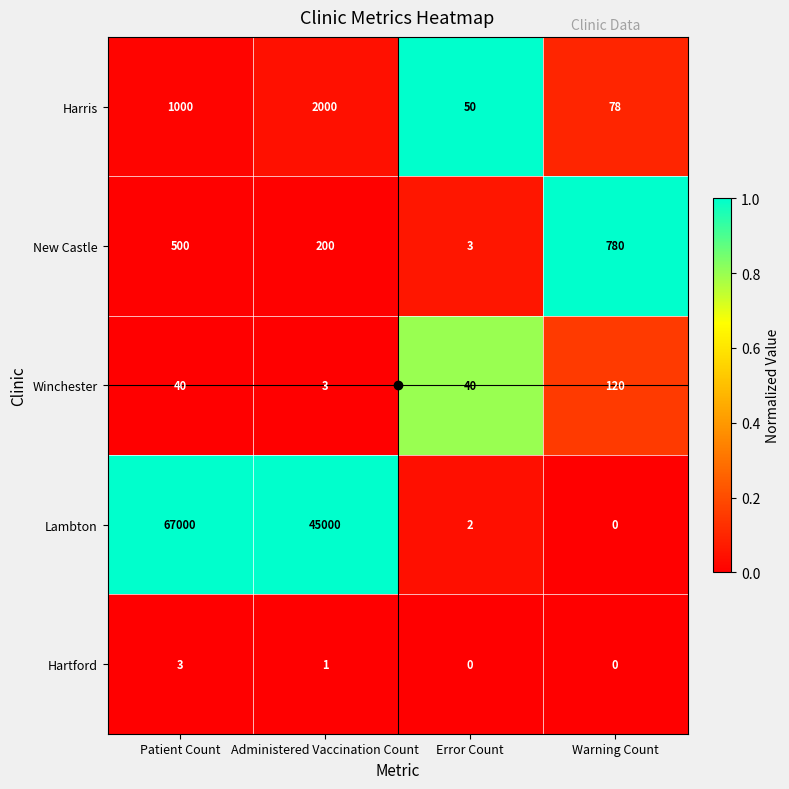

What is the sum of all Winchester values?

203